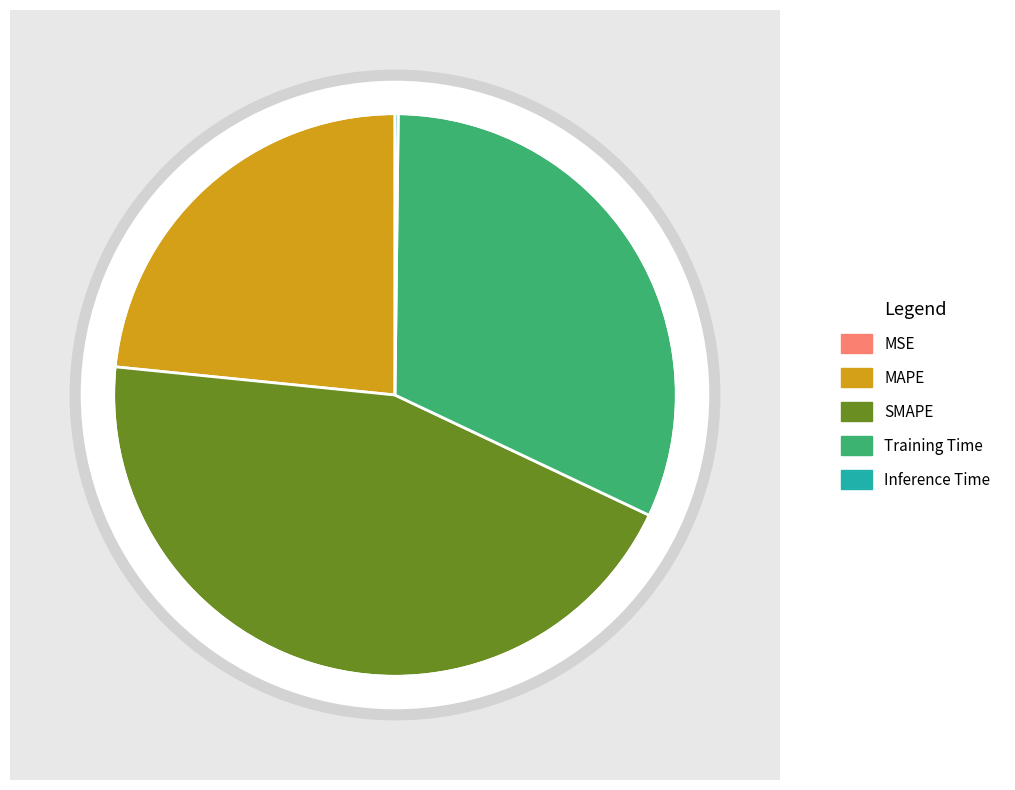

Rank the categories by value from highest to lowest.

SMAPE, Training Time, MAPE, Inference Time, MSE